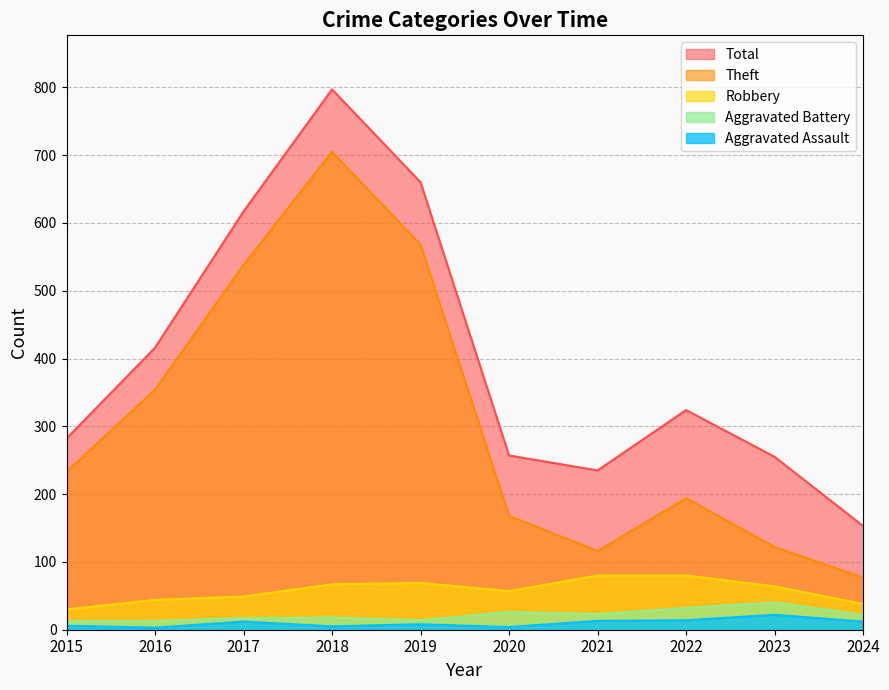

Does the chart have visible grid lines?

Yes